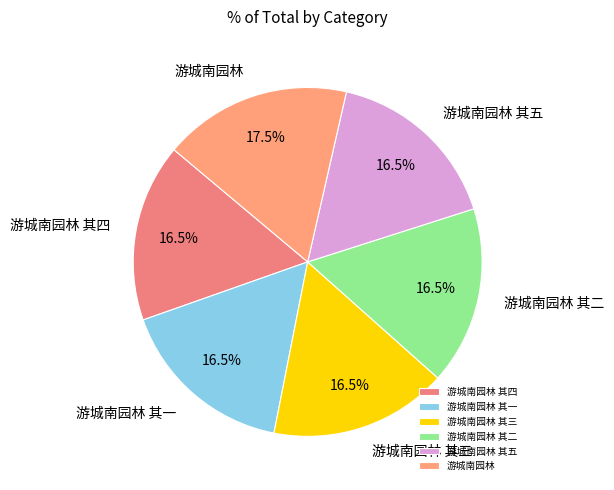

To the nearest percent, what is the combined percentage of 游城南园林 其四 and 游城南园林 其三?

33%